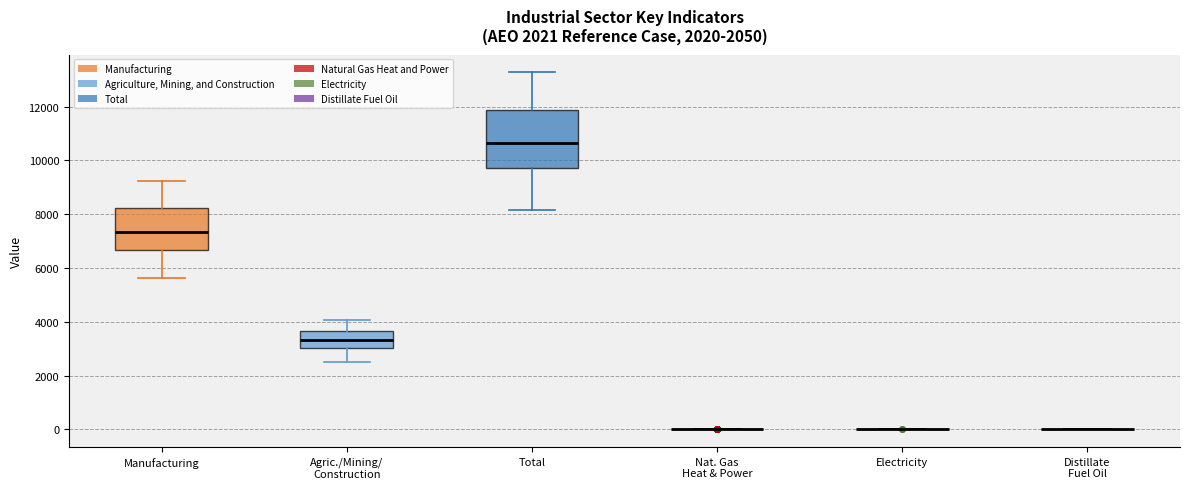

Which box is the tallest, from its lower edge to its upper edge?

Total